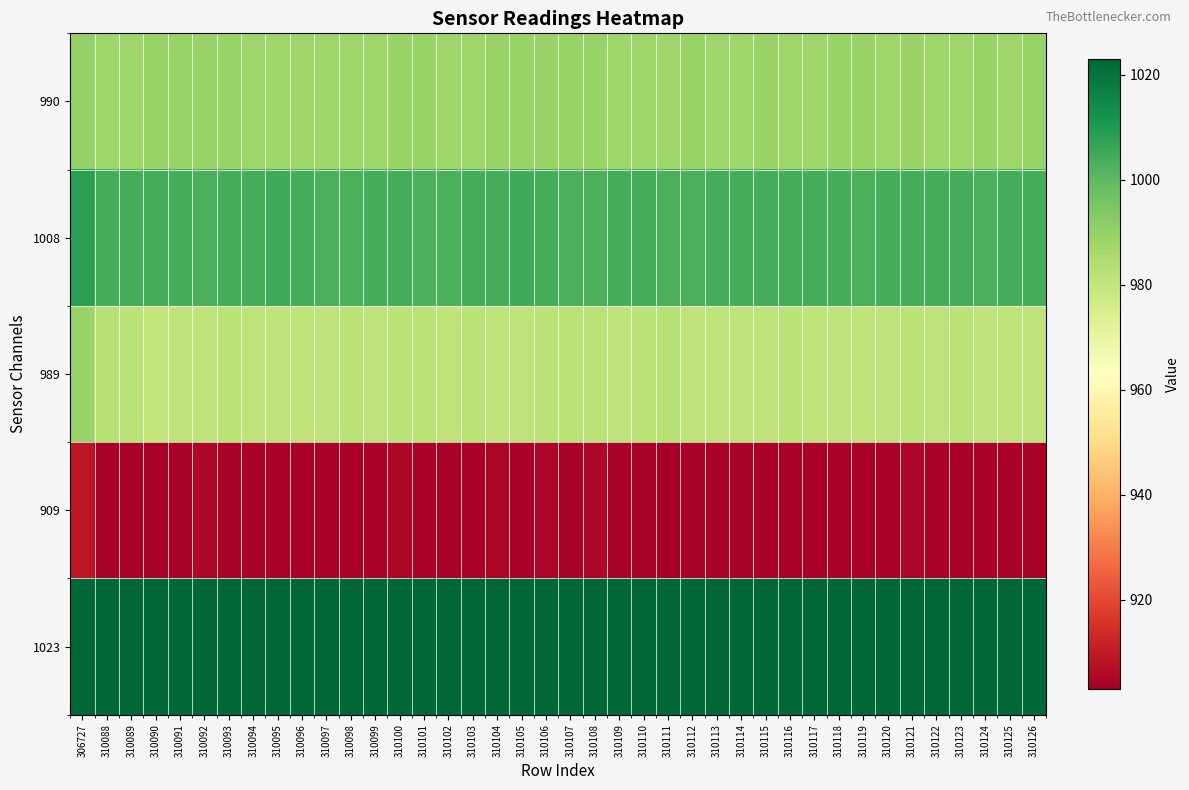

What is the greatest value displayed?

1023